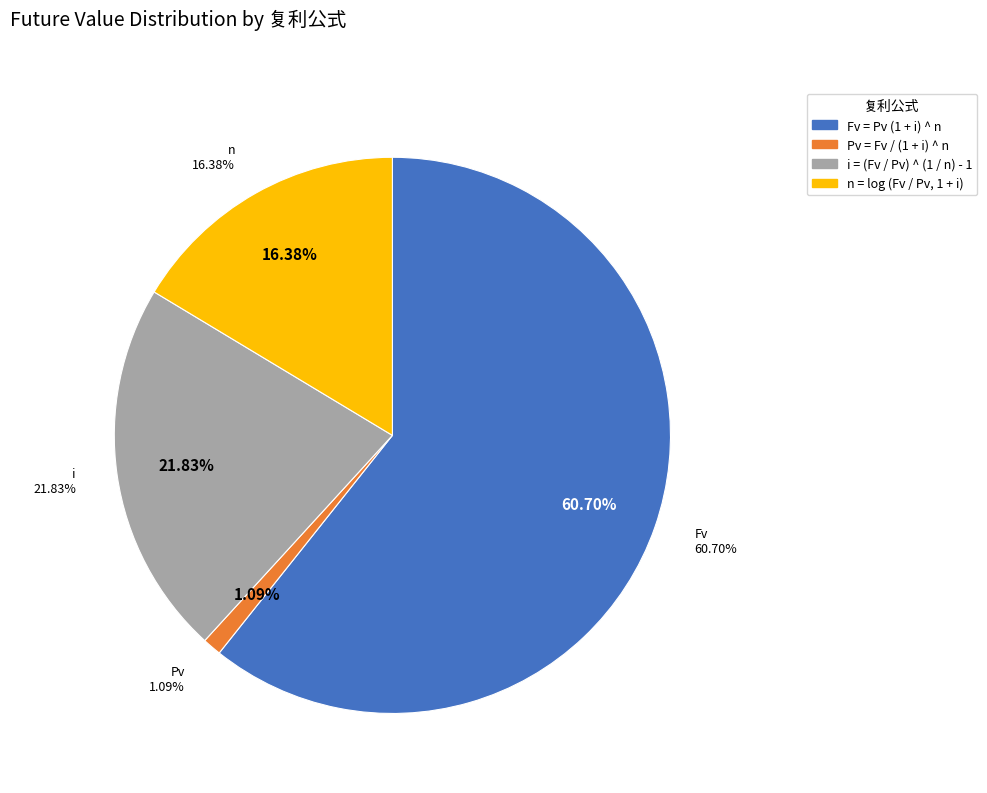

How many segments does this pie chart have?

4